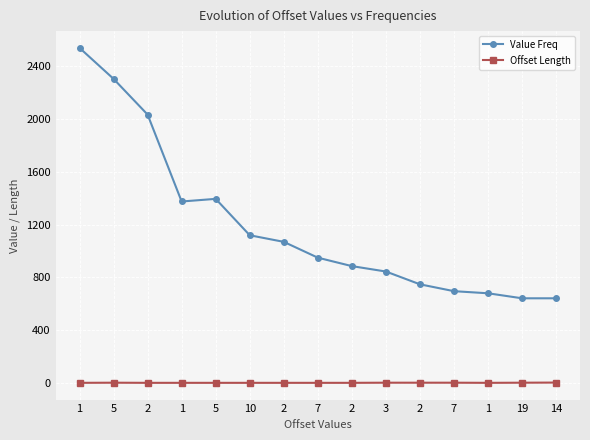

True or false: Value Freq and Offset Length intersect in this chart.

False